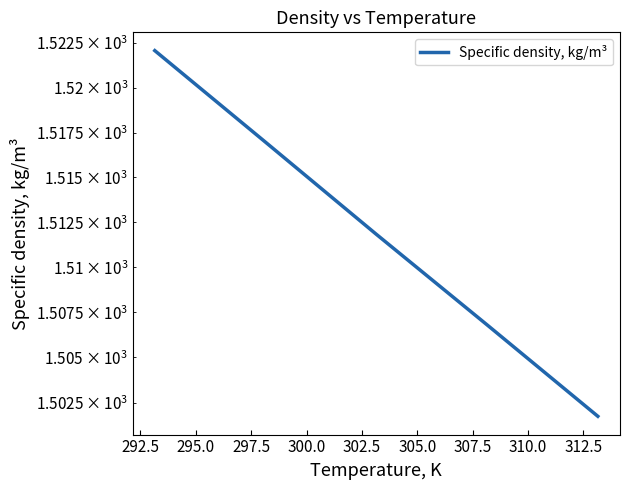

What is the value of the 2nd point from the left?

1517.0